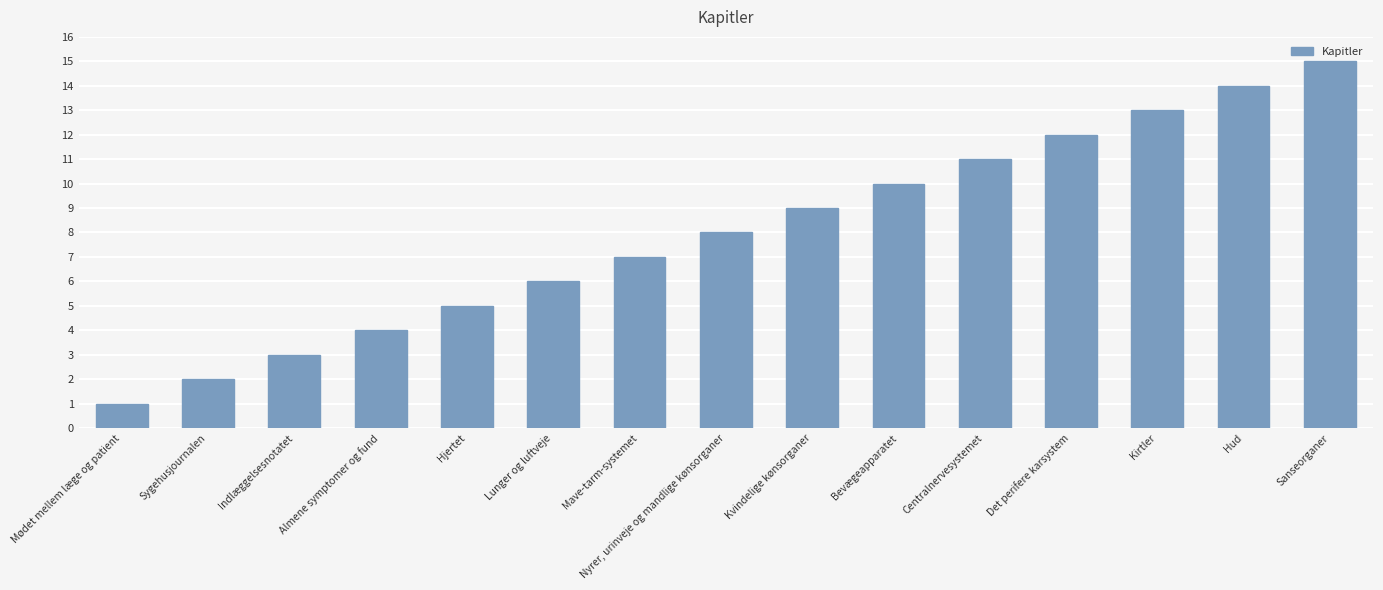

The chart shows a value of 2 at Sygehusjournalen. True or false?

True